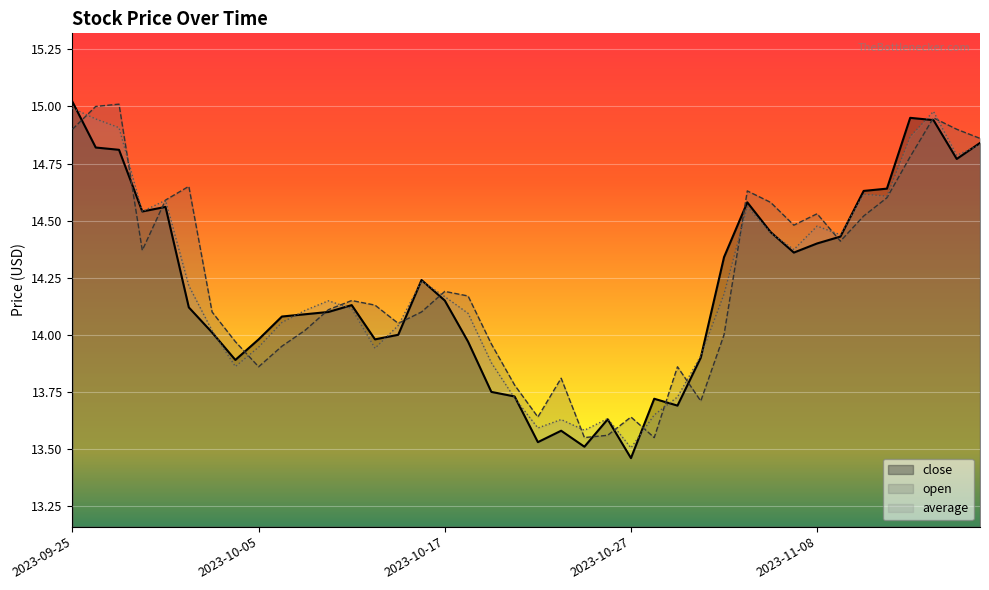

At which category does open reach its first local valley?

2023-09-28